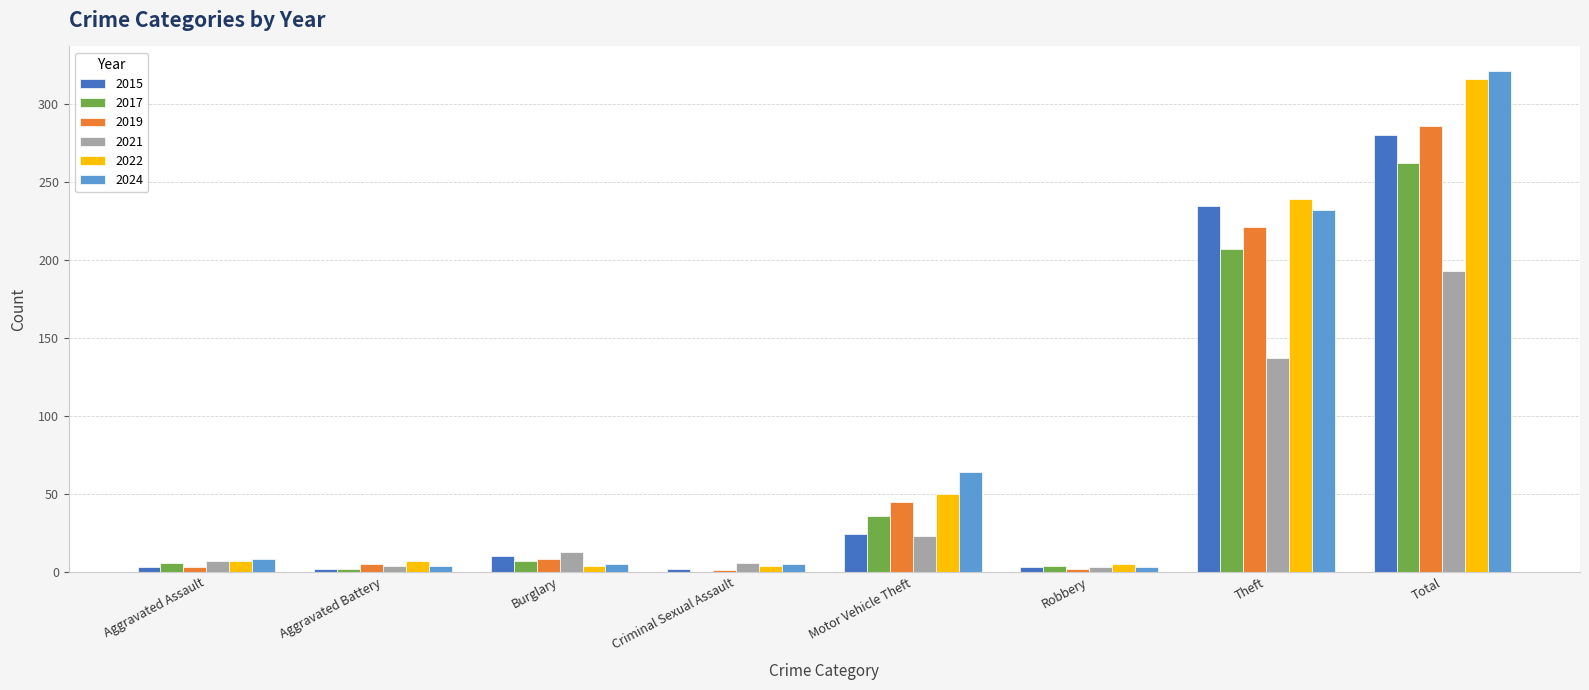

What is the total value across all series at Aggravated Battery?

24